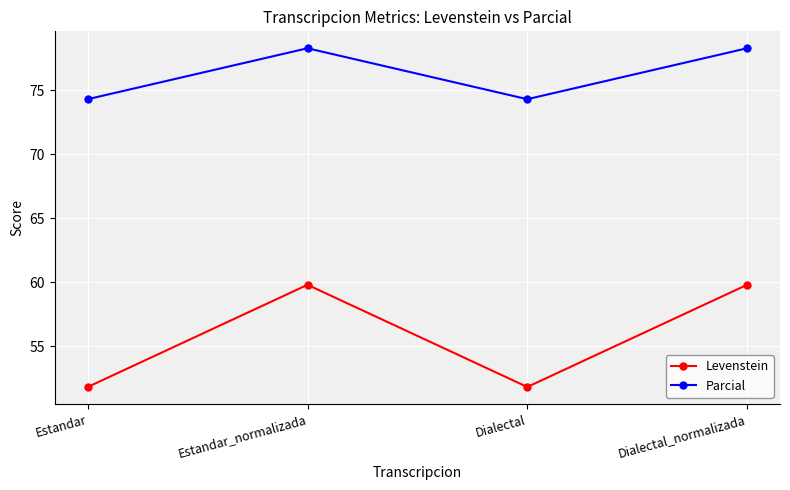

How many lines are shown in the chart?

2